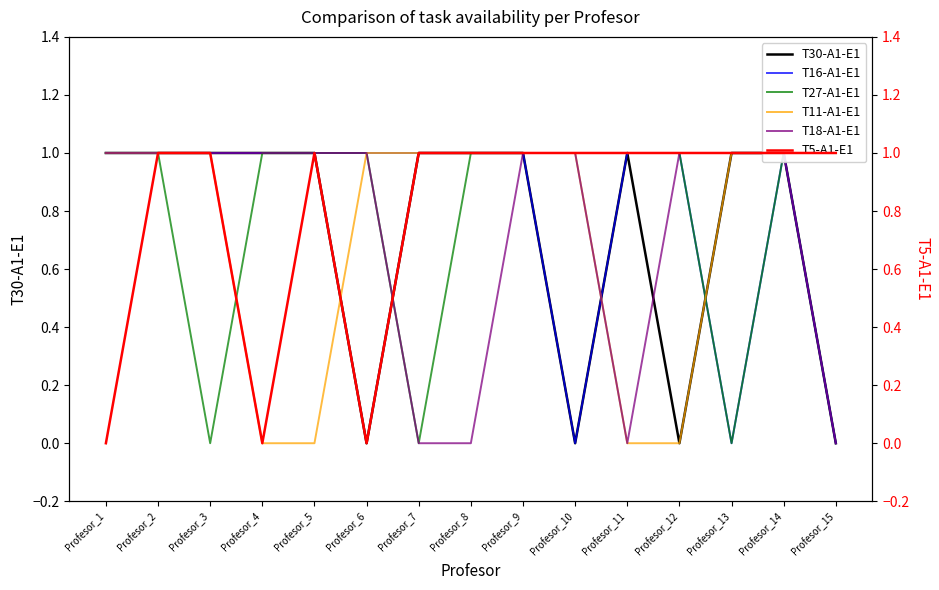

Rank the categories by T27-A1-E1 value from highest to lowest.

Profesor_1, Profesor_2, Profesor_4, Profesor_5, Profesor_6, Profesor_8, Profesor_9, Profesor_10, Profesor_11, Profesor_12, Profesor_14, Profesor_15, Profesor_3, Profesor_7, Profesor_13